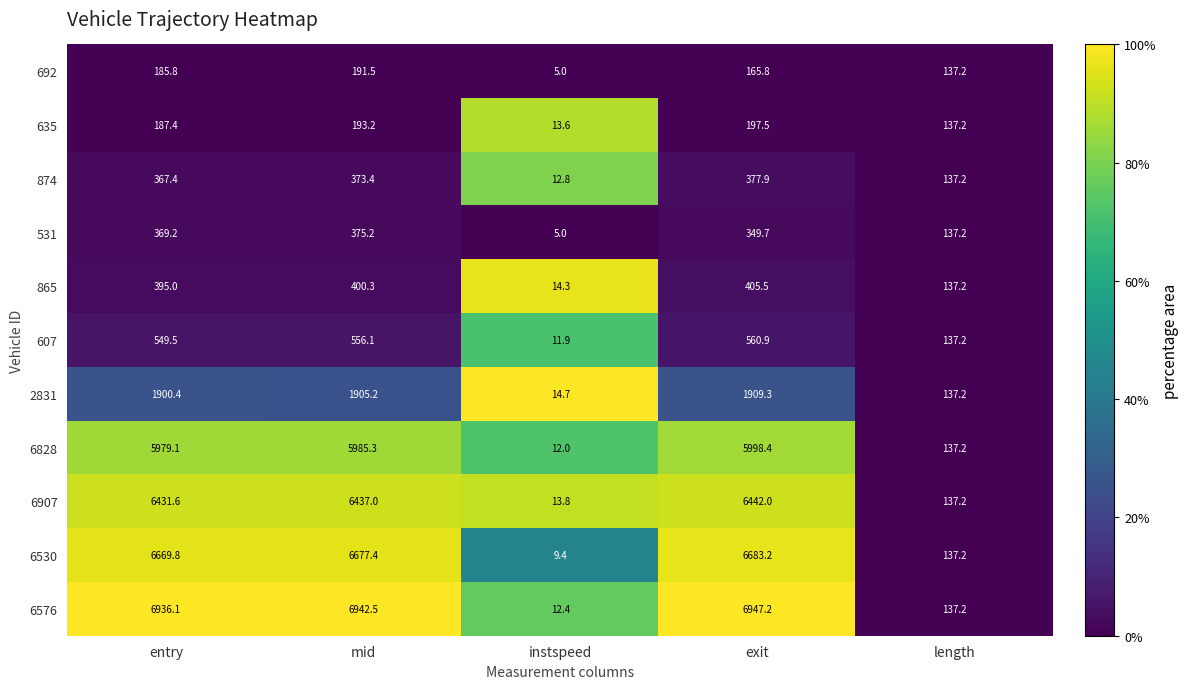

At which label is 865 closest to 209?

length